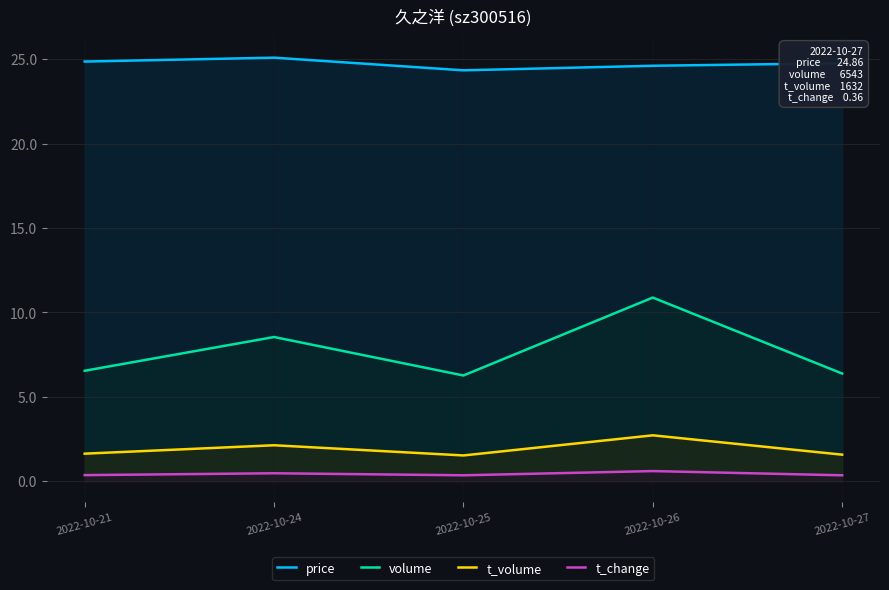

Where is the first local minimum for price?

2022-10-25